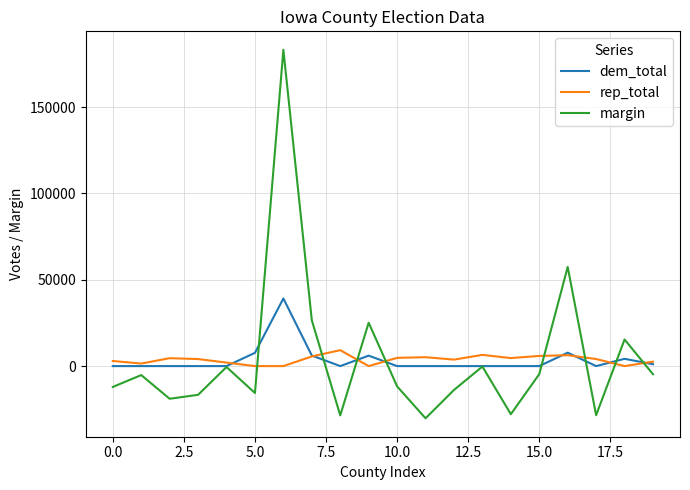

Is this an area chart (filled region under the line)?

No